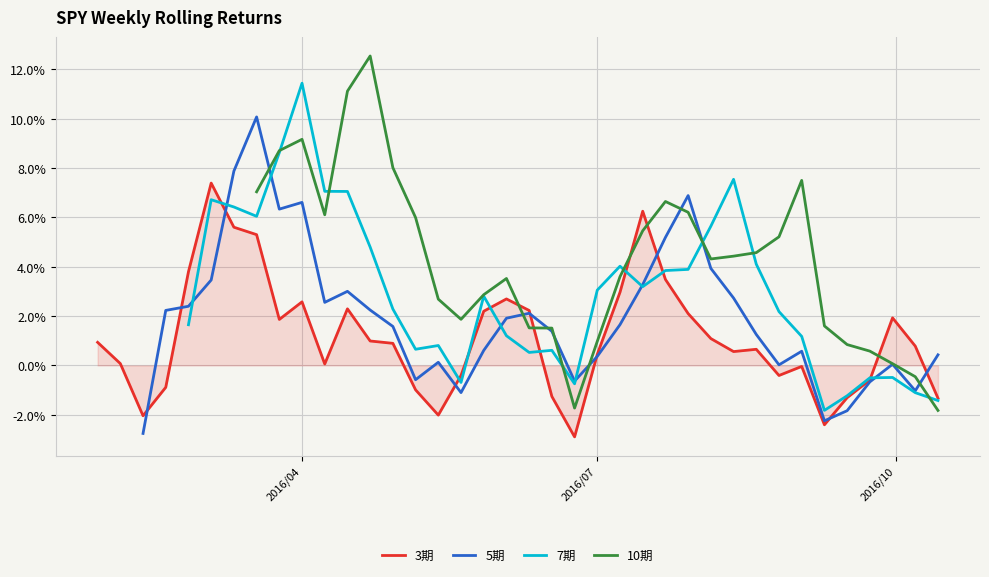

At which category is the sum across all series the highest?

2016/04